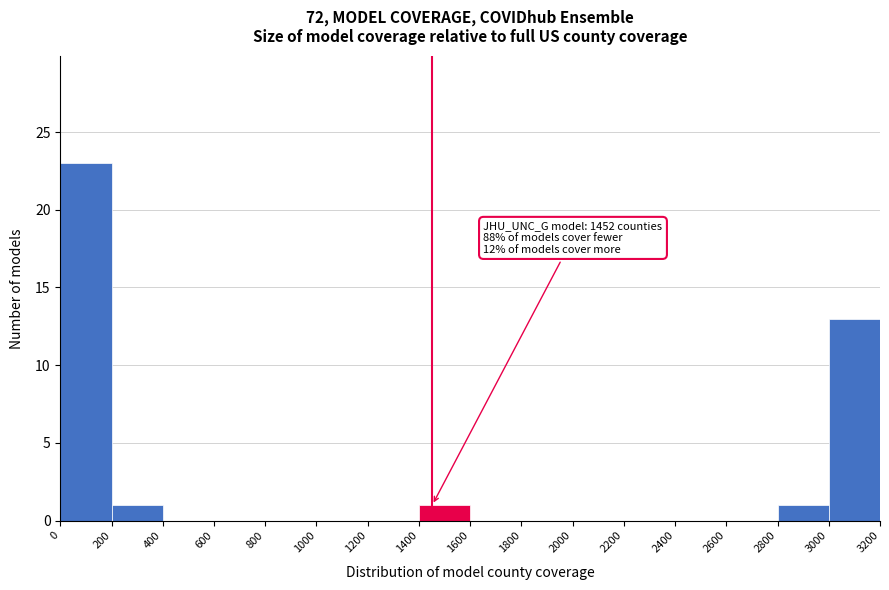

Over which range of the x-axis is the bar tallest?

0 to 200